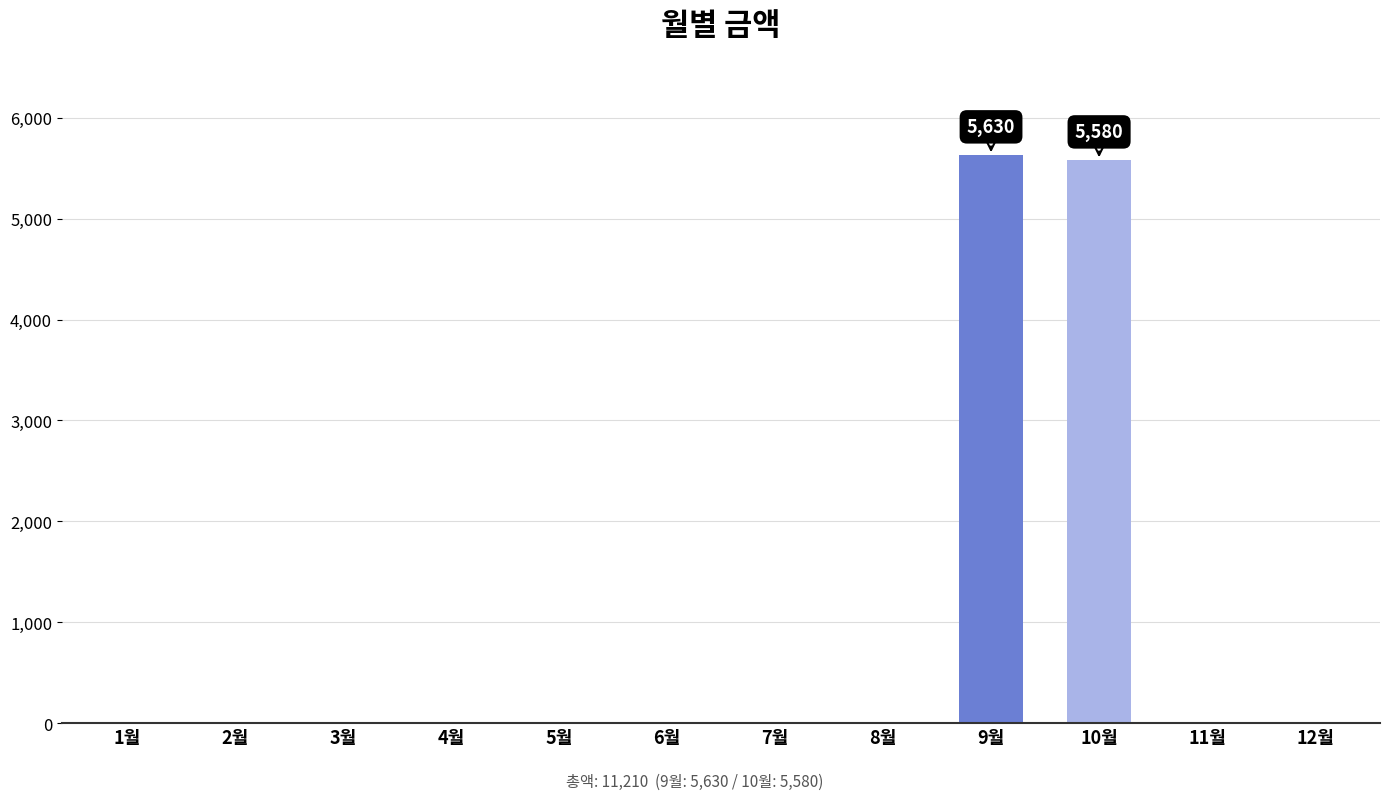

Between 10월 and 6월, which is larger?

10월